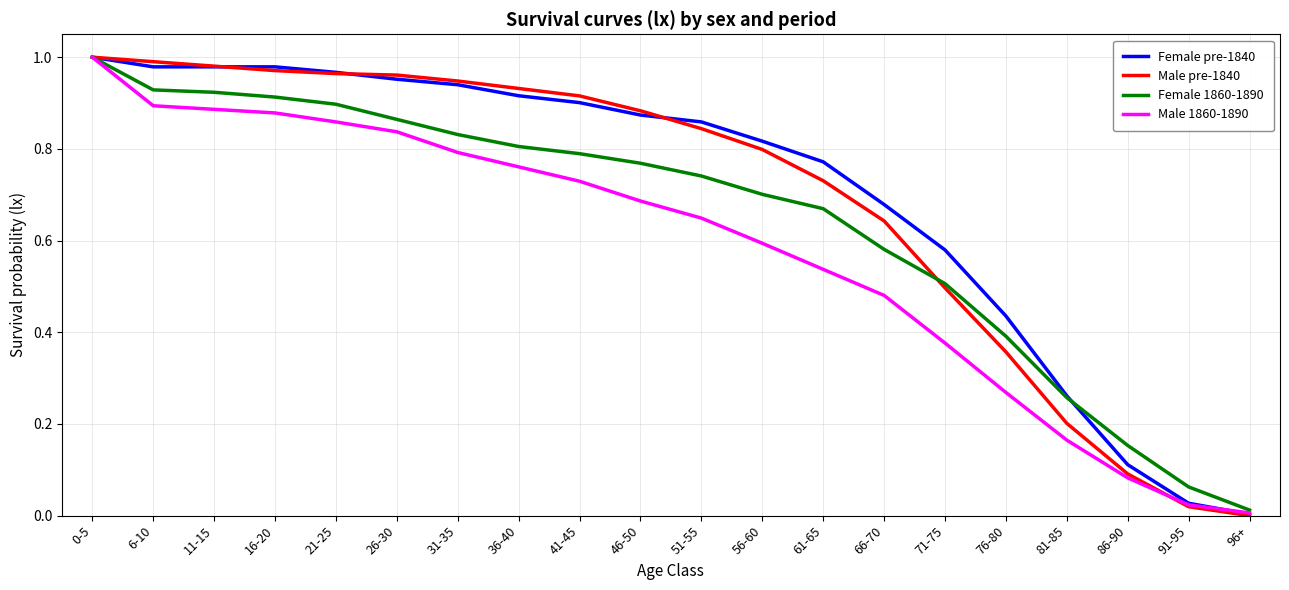

What position from the left is 56-60?

12